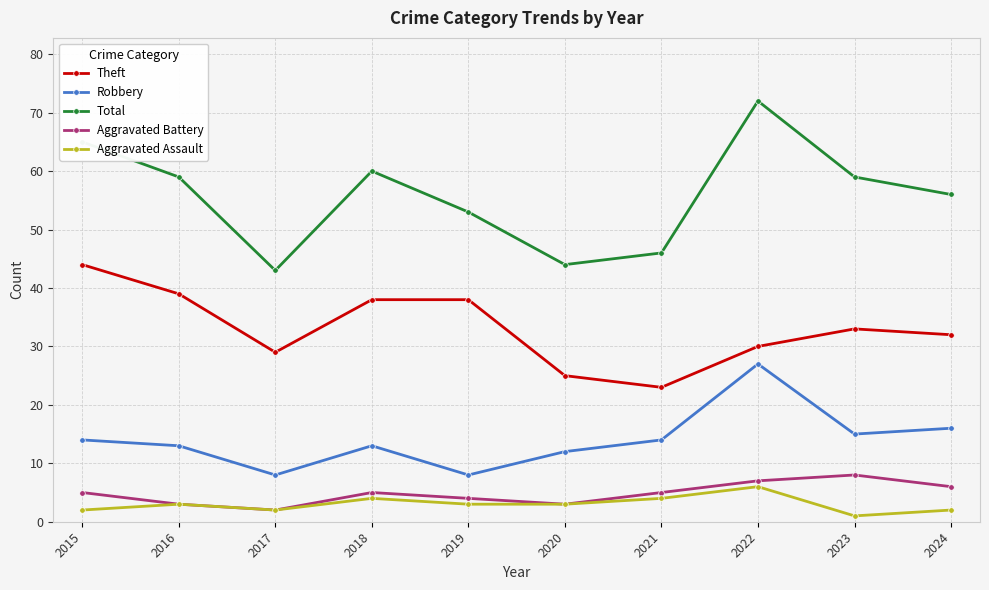

What is the difference between the second highest and minimum values in the Robbery series?

8